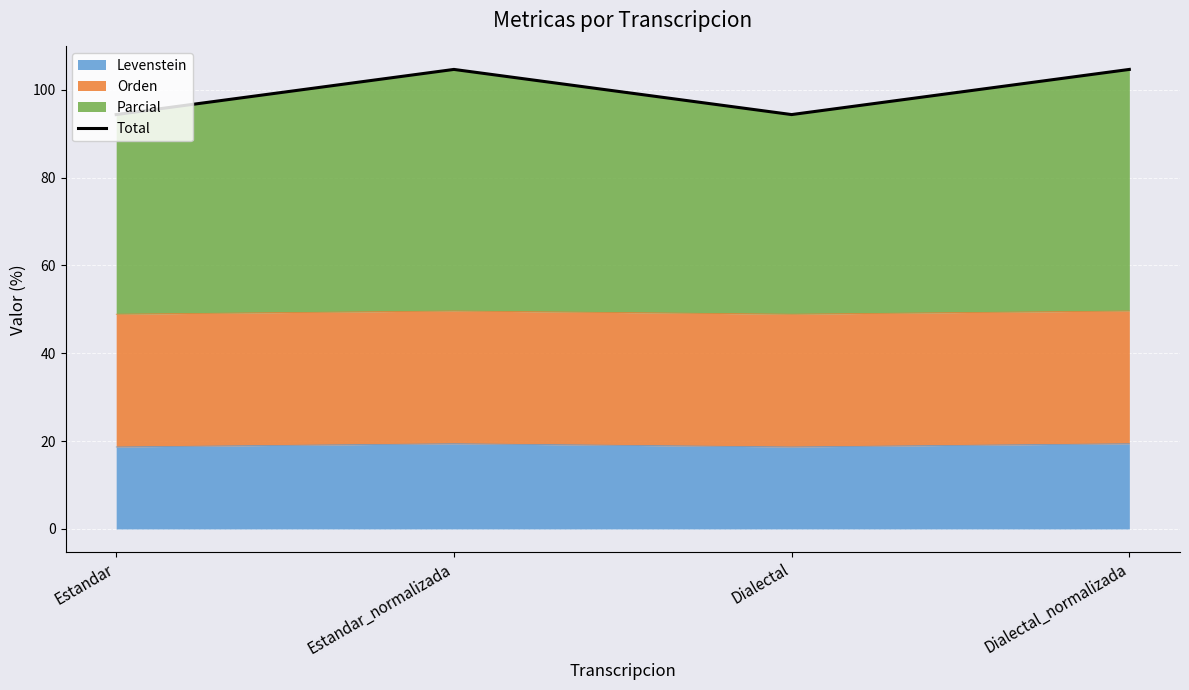

Reading left to right, extract all data points from this chart.

Estandar=94.4	Estandar_normalizada=104.6	Dialectal=94.4	Dialectal_normalizada=104.6